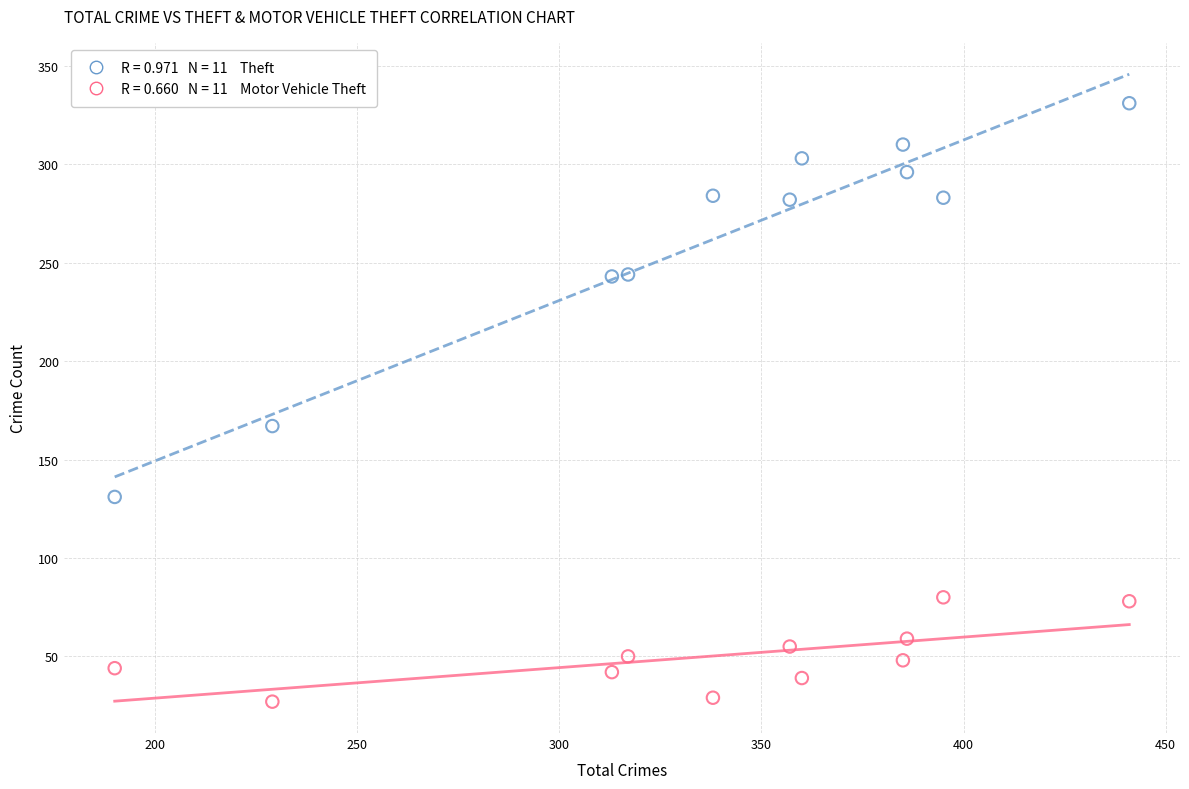

Across all data points, what is the range of Y values (max minus min)?

304